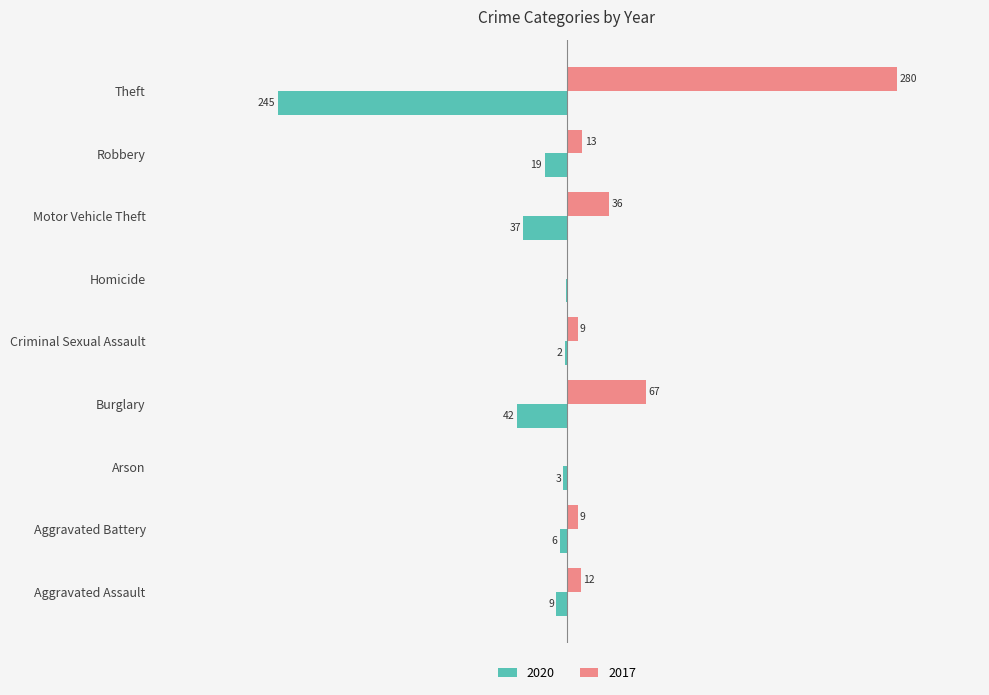

At which category does the chart reach its peak across all series?

Theft